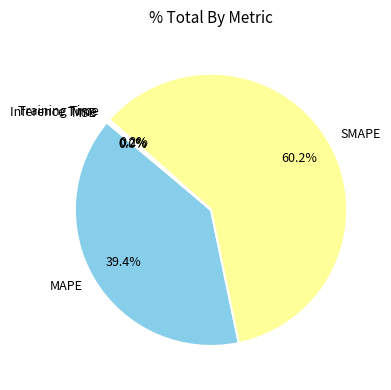

Combined, what portion of the pie is SMAPE and MAPE?

99.6%